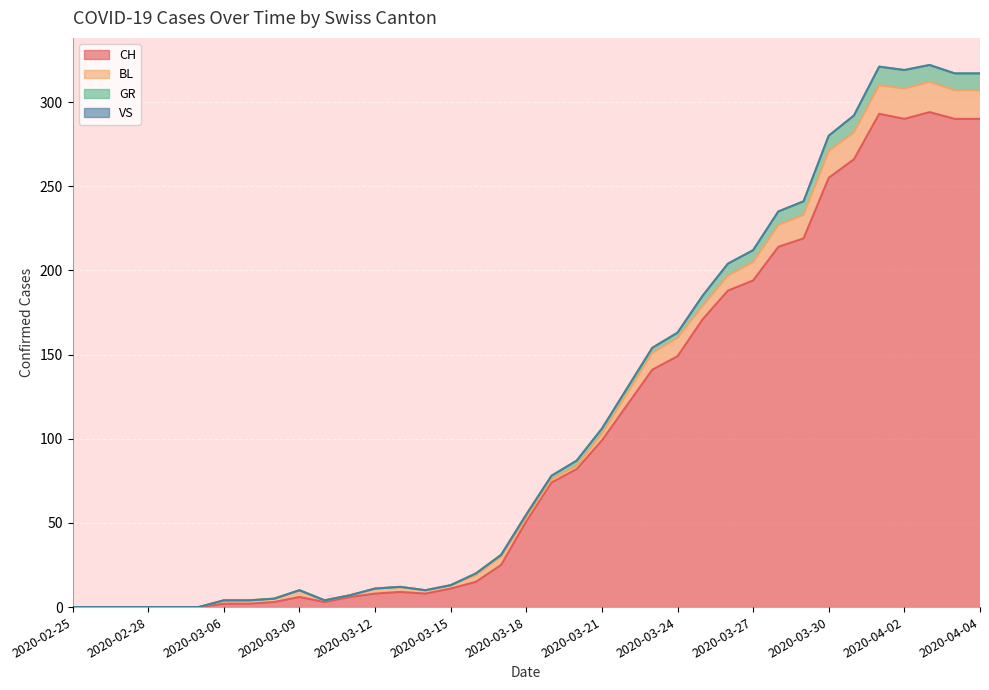

What is the spread (max minus min) of values at 2020-03-29?

22